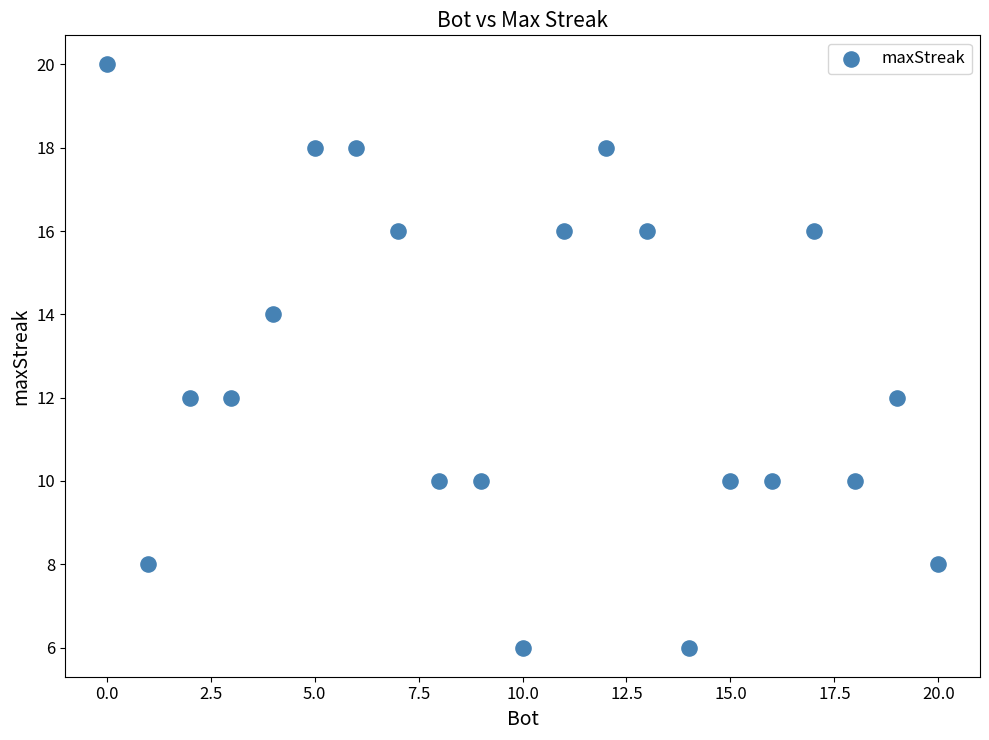

What is the range of Y values (max minus min)?

14